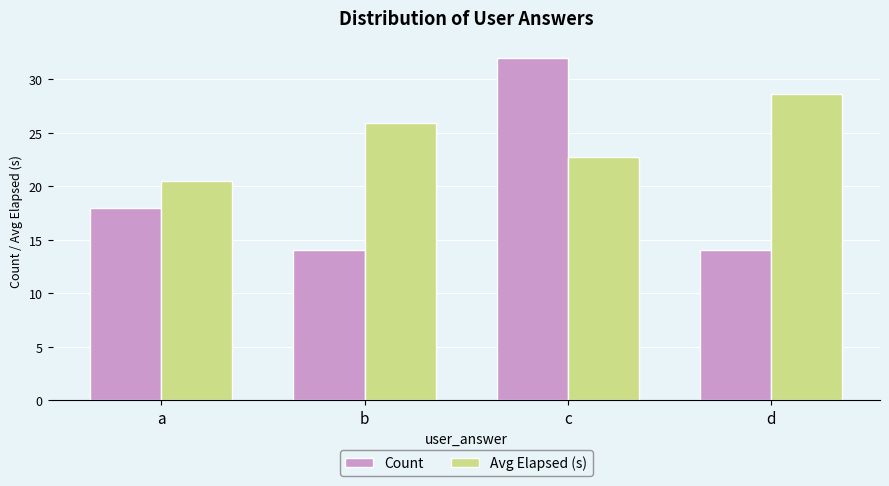

Reading left to right, list all the values displayed in this chart.

Count: 18.0	14.0	32.0	14.0
Avg Elapsed (s): 20.5	25.9	22.7	28.6